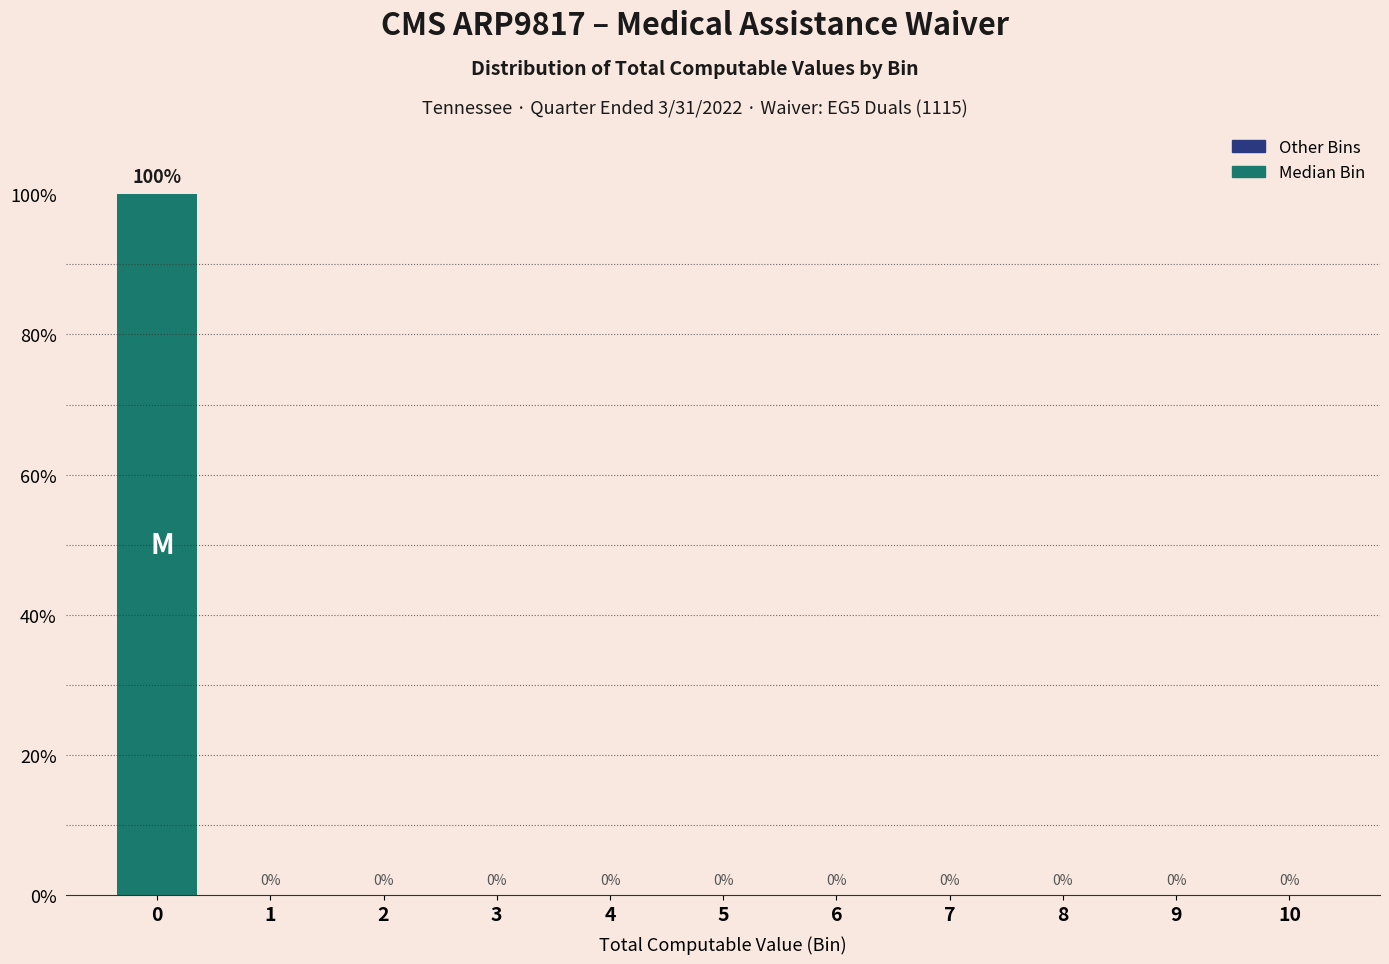

Reading left to right, what are all the values shown in this chart?

0=100	1=0	2=0	3=0	4=0	5=0	6=0	7=0	8=0	9=0	10=0